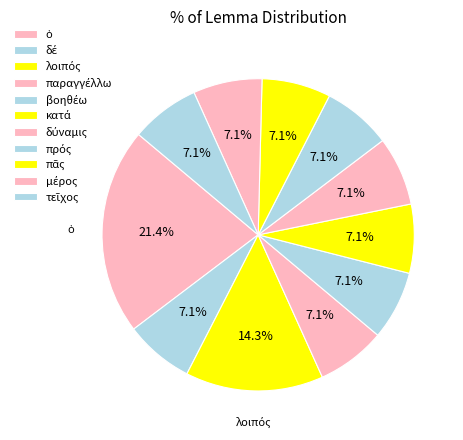

The πᾶς slice represents 2% of the pie. True or false?

False